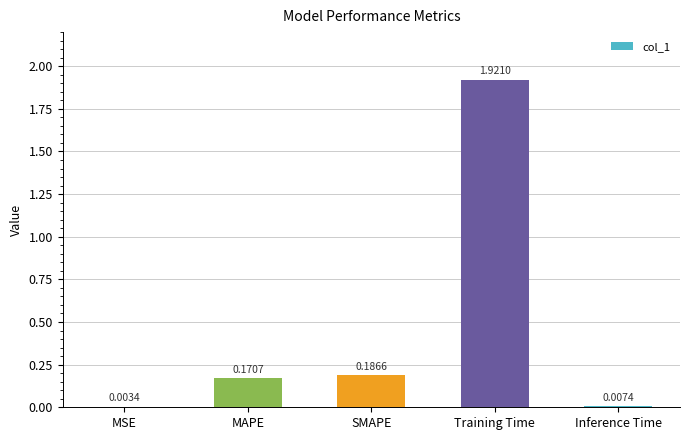

What is the sum of all values?

2.3